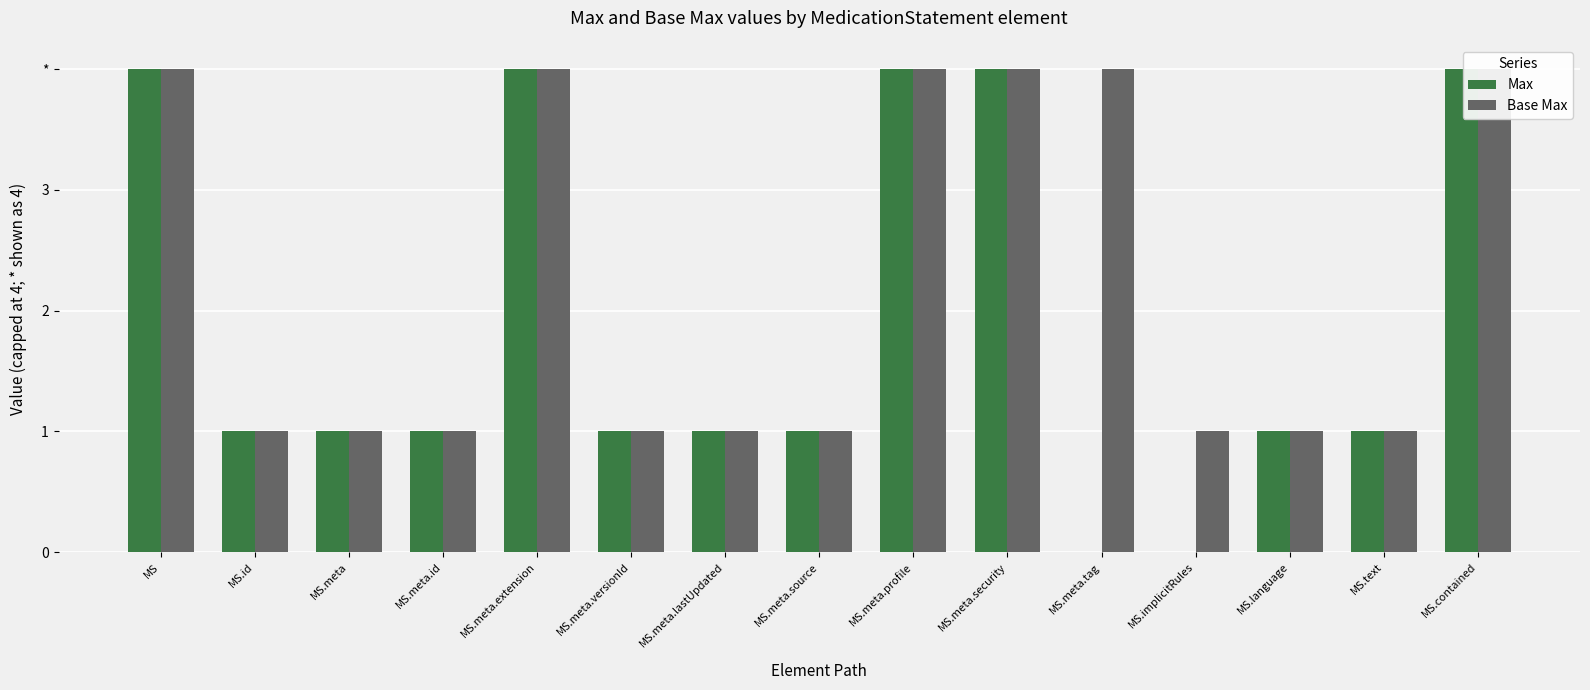

What is the average value of the Base Max series?

2